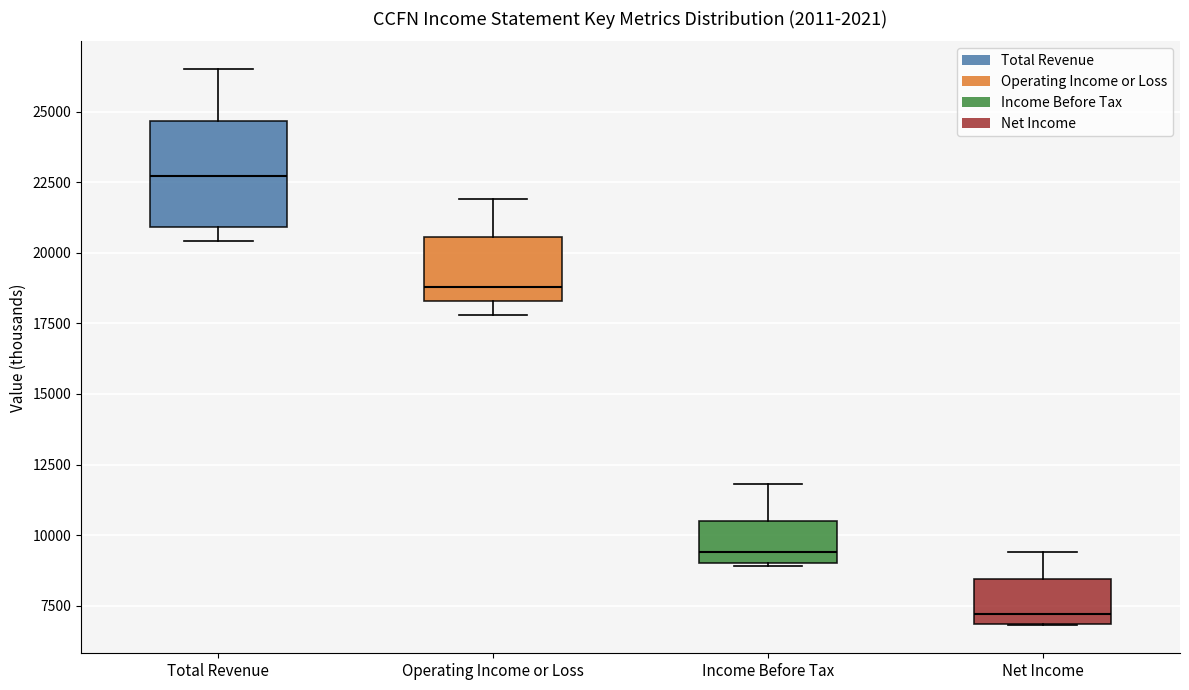

Reading left to right, transcribe this box plot: for each box, give where its median line is, the range the box spans, and where its two whiskers end, as read against the y-axis. The values are not printed on the chart, so give them approximately, as read against the axis.

Total Revenue: median 22500, box 21000 to 24500, whiskers 20500 to 26500
Operating Income or Loss: median 19000, box 18500 to 20500, whiskers 18000 to 22000
Income Before Tax: median 9500, box 9000 to 10500, whiskers 9000 to 12000
Net Income: median 7000 (just above the box's lower edge), box 7000 to 8500, whiskers 7000 to 9500